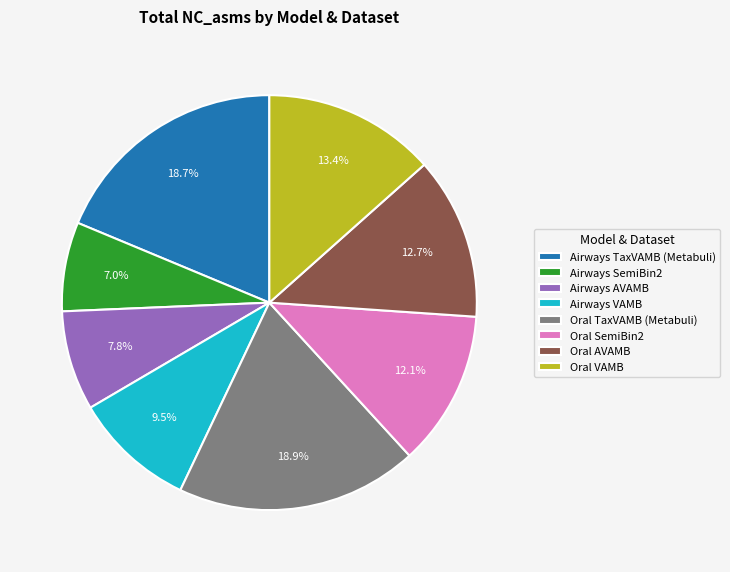

Do Airways VAMB and Oral SemiBin2 together represent more than half of the pie?

No